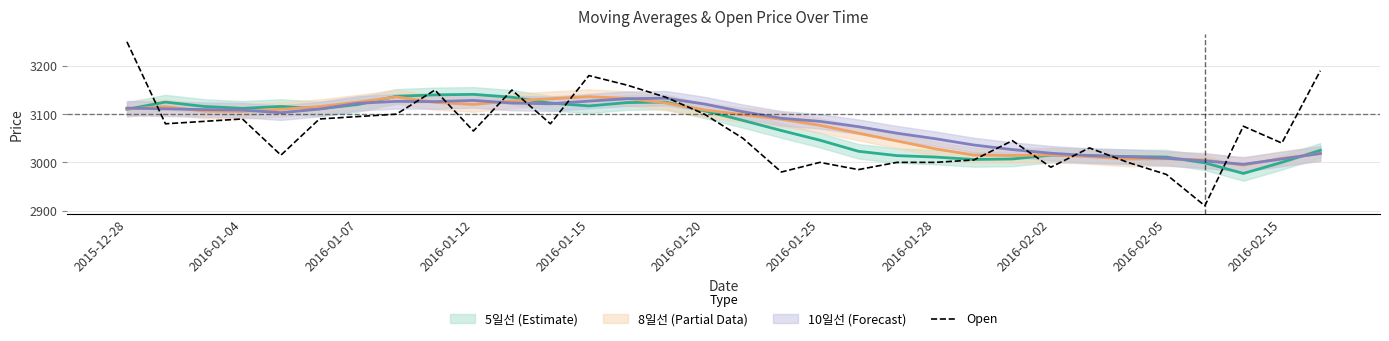

What is the minimum value shown in the chart?

2910